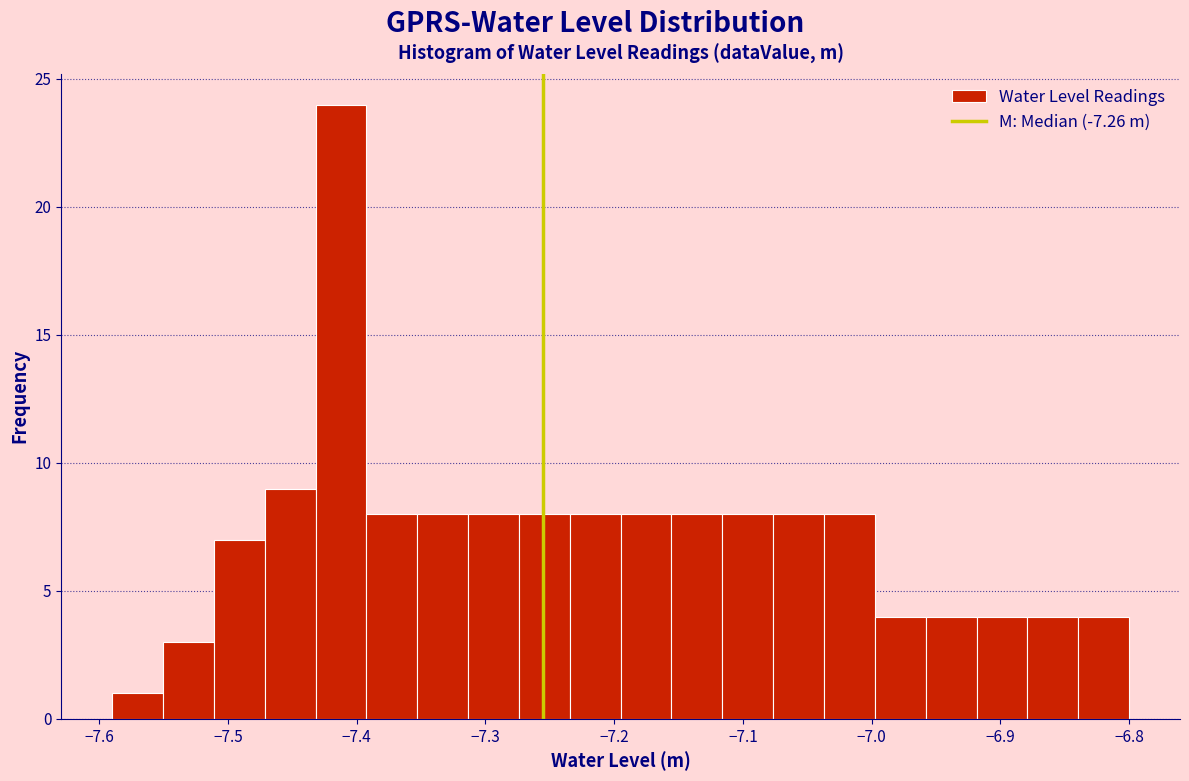

Read against the x-axis, roughly where is the centre of the tallest bar?

-7.41